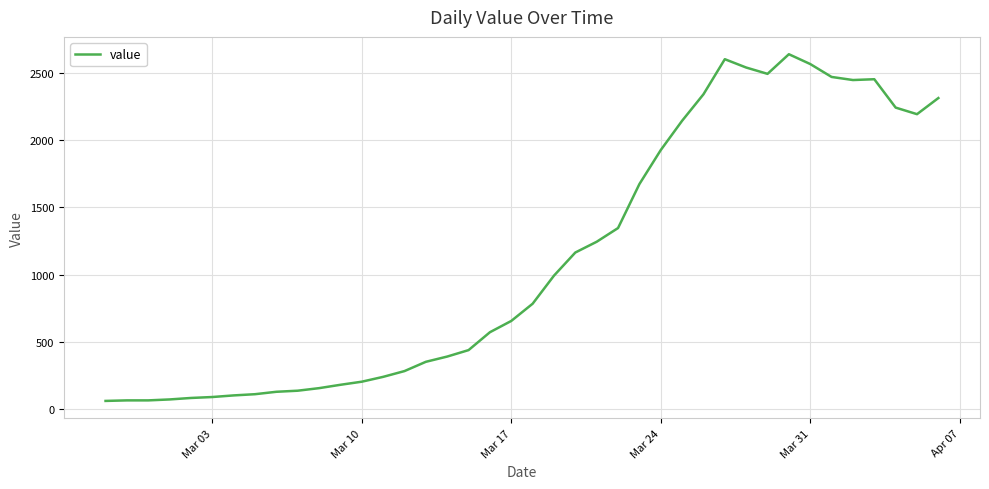

What is the minimum value shown in the chart?

61